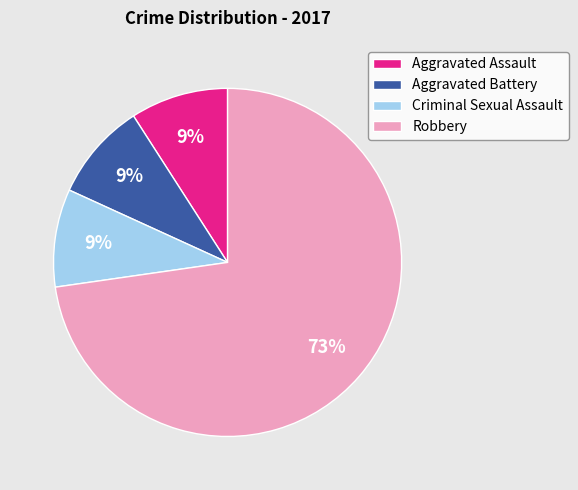

Is there any slice that represents more than half of the pie?

Yes